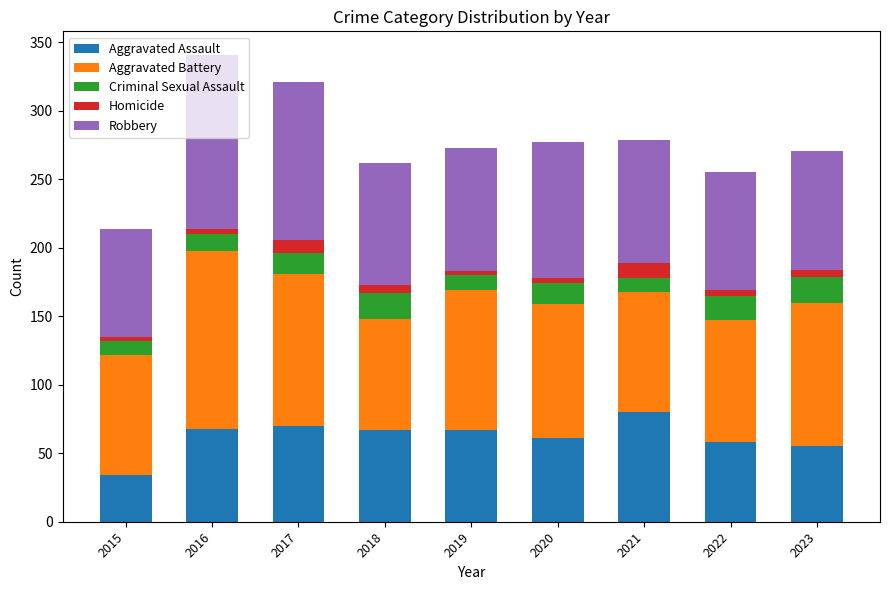

True or false: Aggravated Assault has a value of 58 at 2022.

True